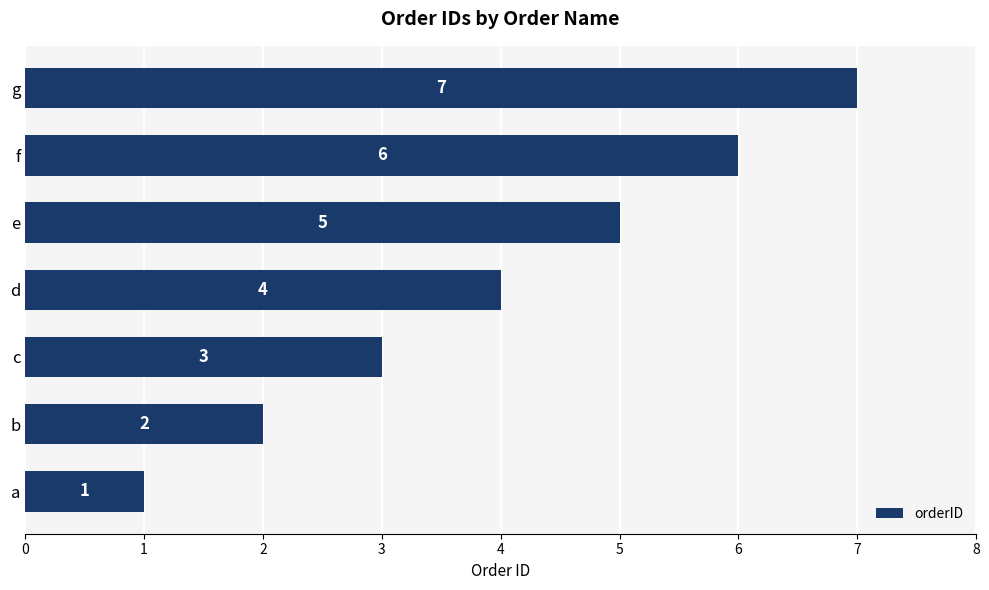

Where is the data nearest to the value 4?

d